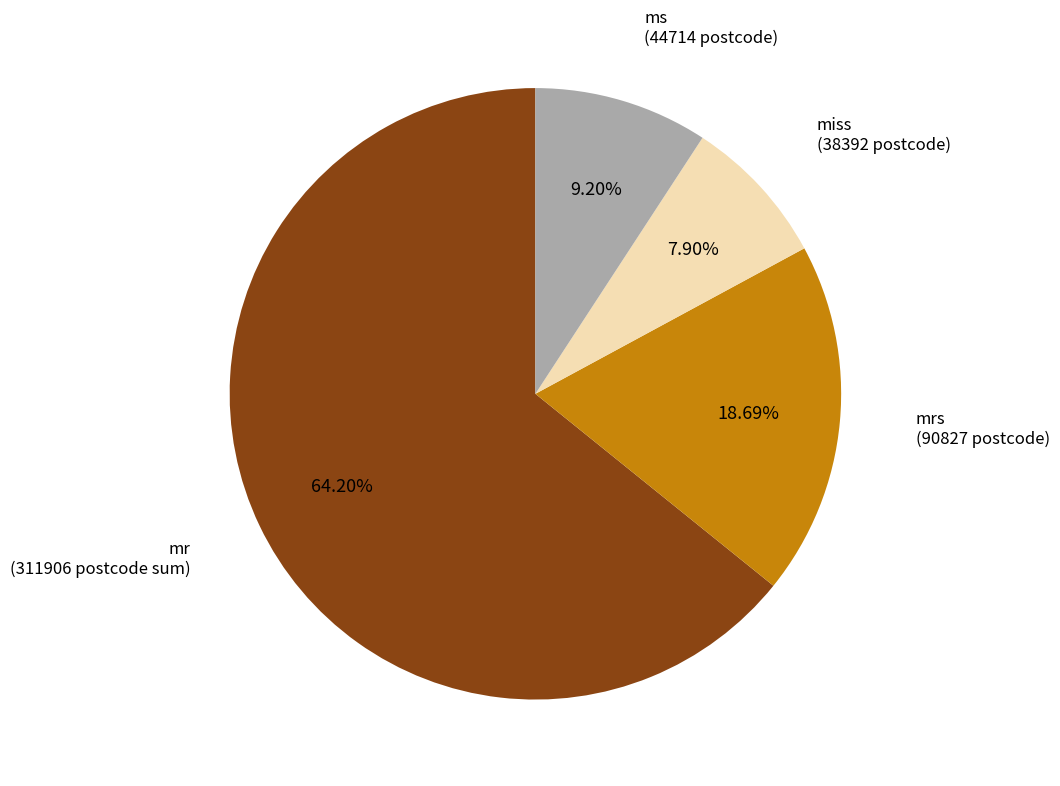

Is there any slice that represents more than half of the pie?

Yes